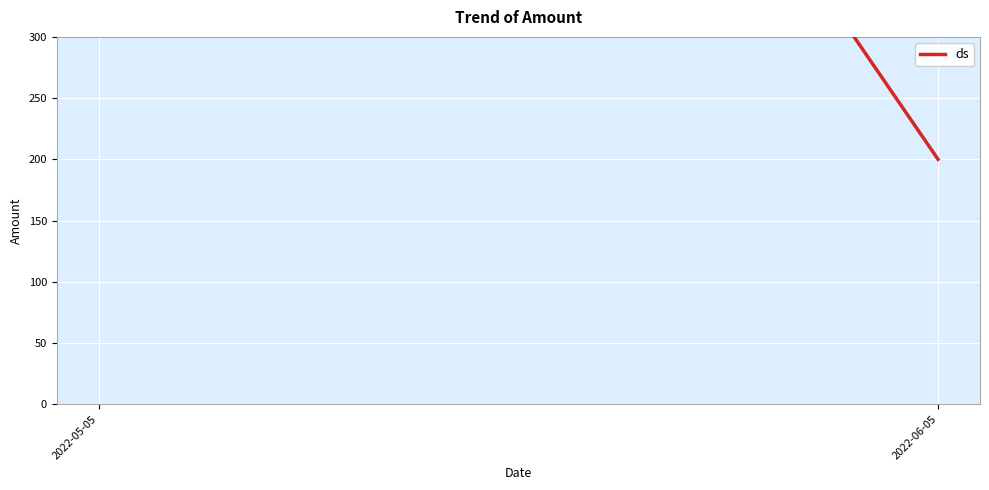

What position from the left is 2022-05-05?

1